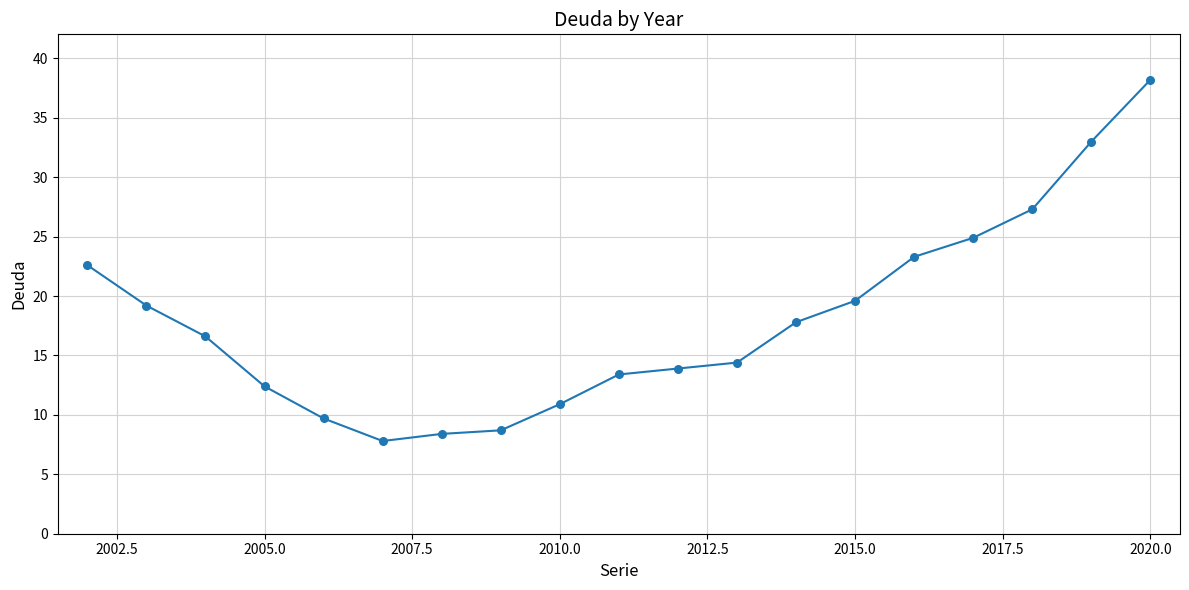

What is the range of Y values (max minus min)?

30.4